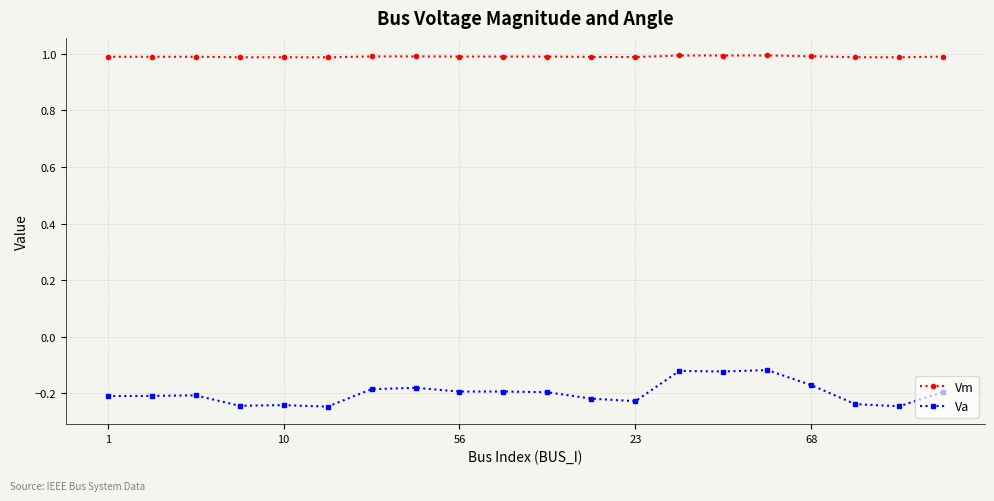

Rank the series by their maximum value, from highest to lowest.

Vm, Va